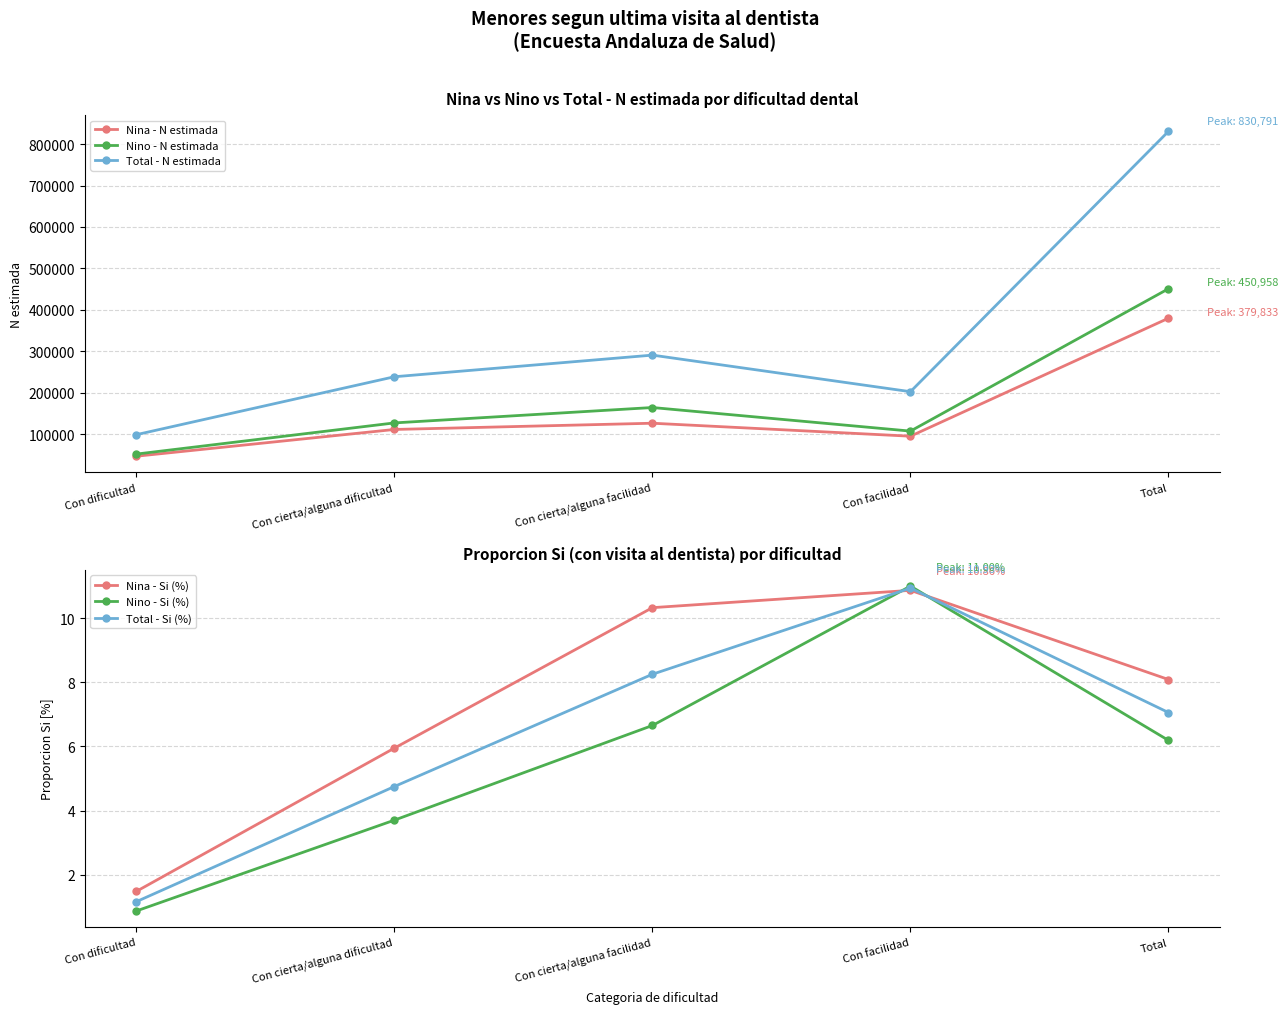

How many data points does each series have?

5